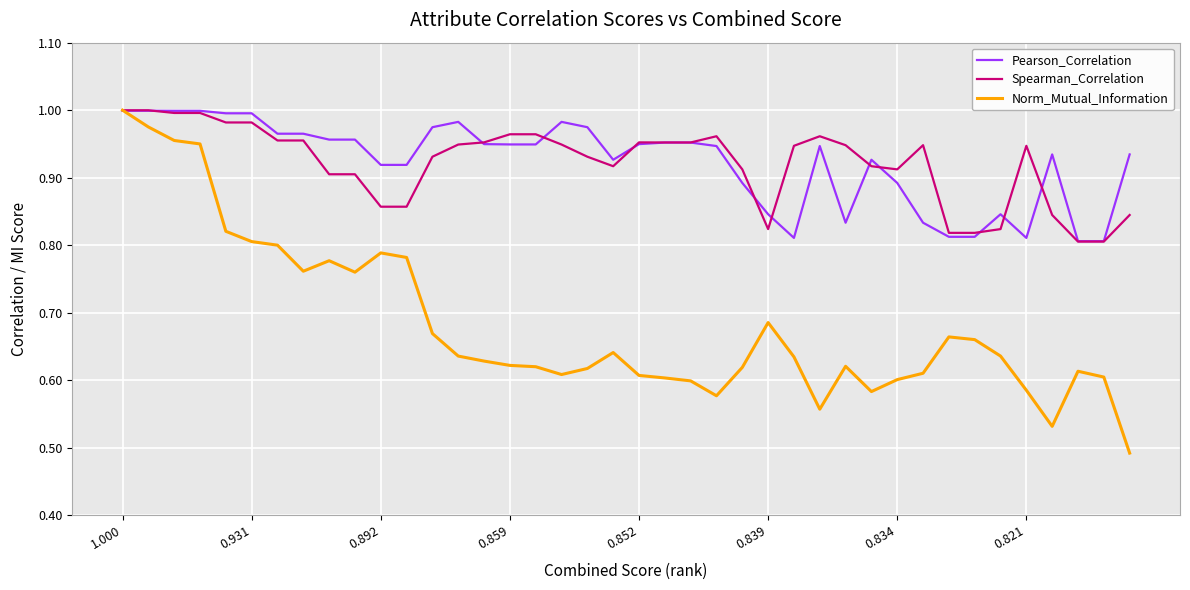

Which series has the largest range (max minus min)?

Norm_Mutual_Information